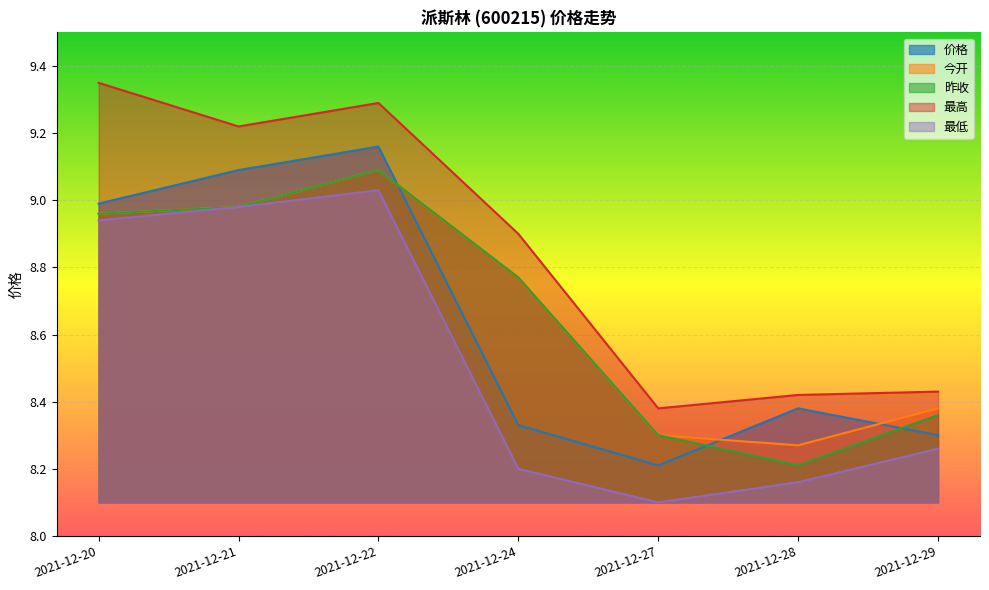

What is the lowest value of the 价格 series?

8.2